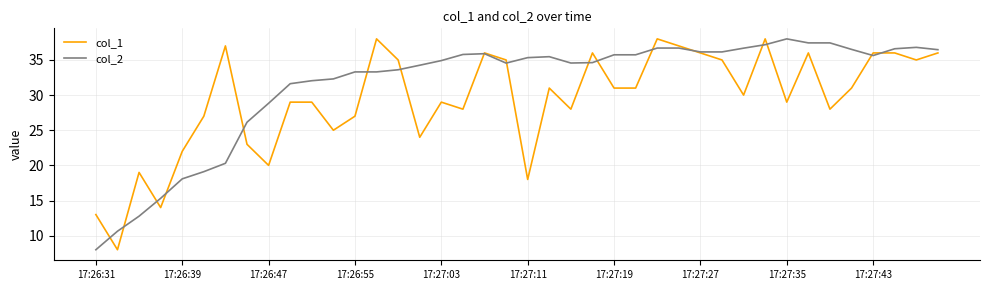

List the series in order of their overall mean, lowest first.

col_1, col_2